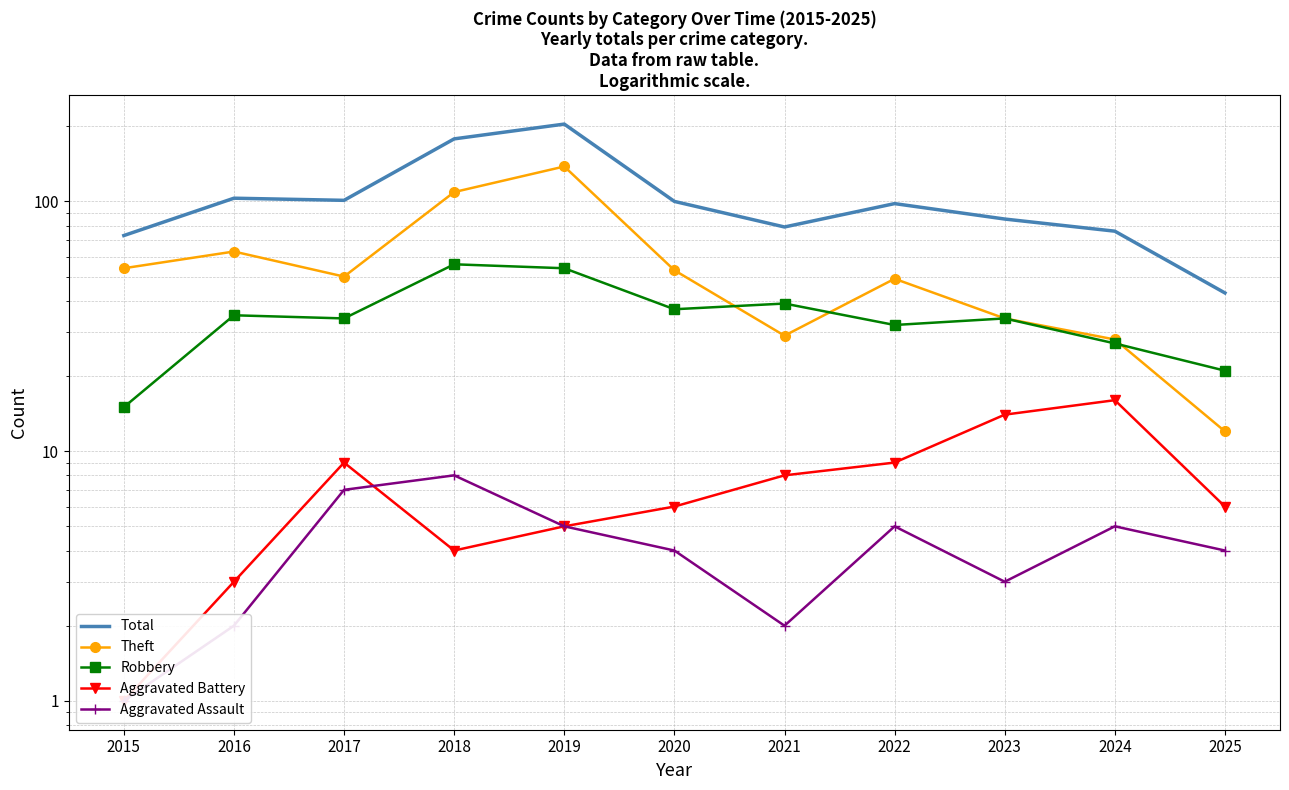

What is the greatest value displayed?

204